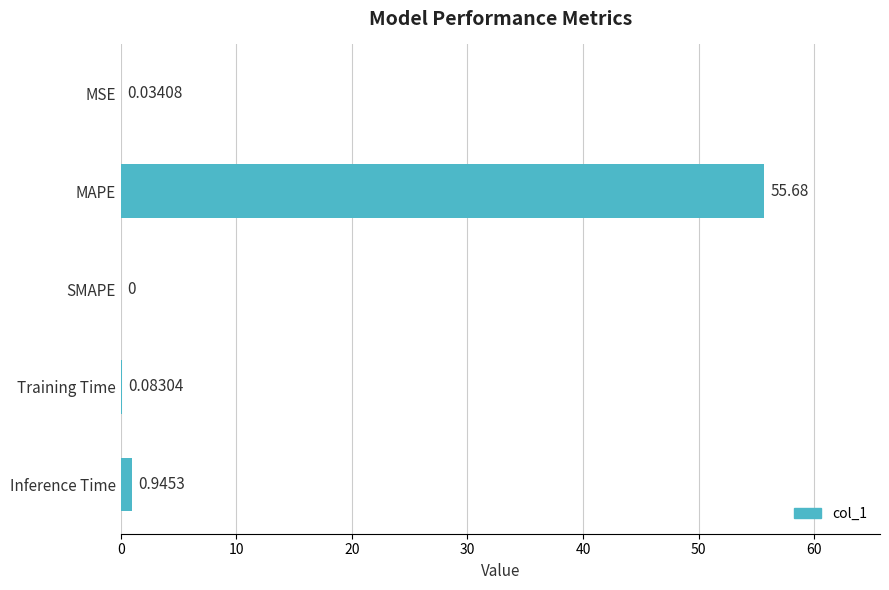

At which category does the chart reach its peak across all series?

MAPE